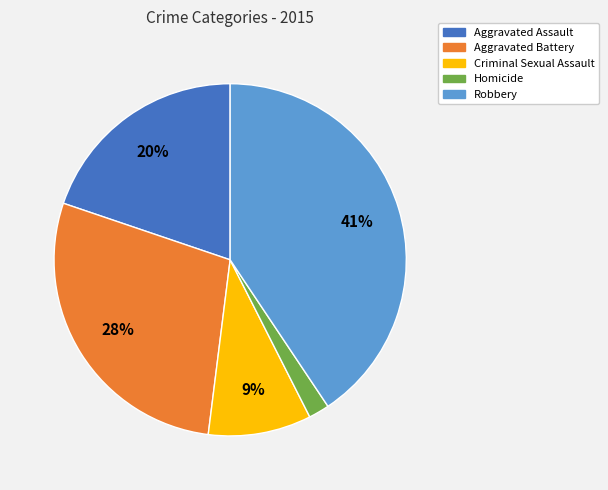

Between Criminal Sexual Assault and Homicide, which is larger?

Criminal Sexual Assault